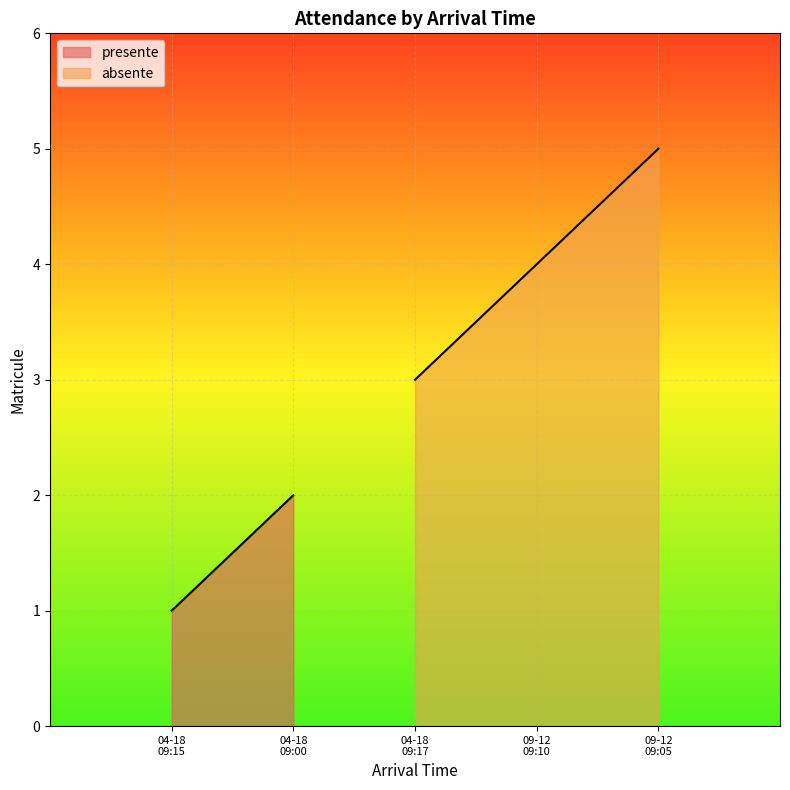

What is the difference between the values at 04-18 09:17 and 09-12 09:05?

2